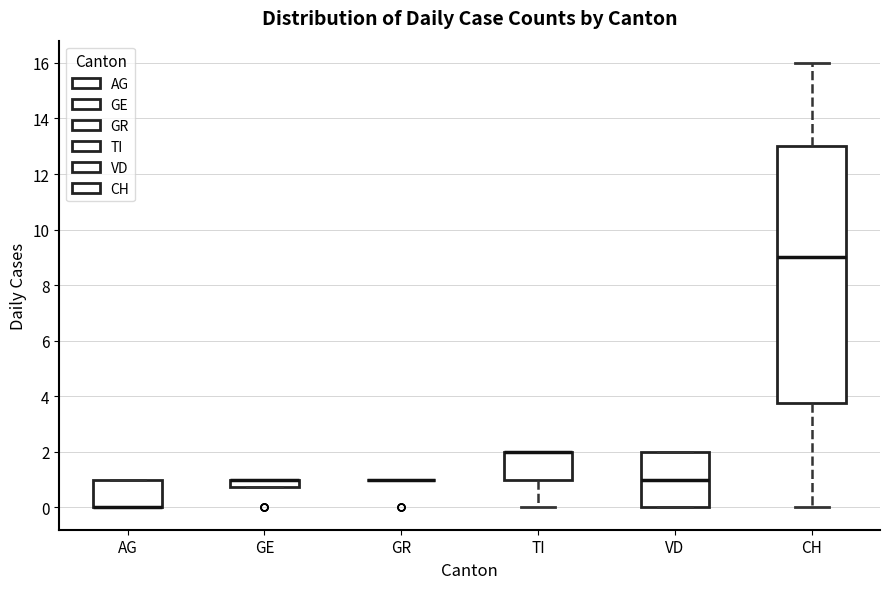

Comparing the boxes themselves (not the whiskers), which one is the tallest?

CH